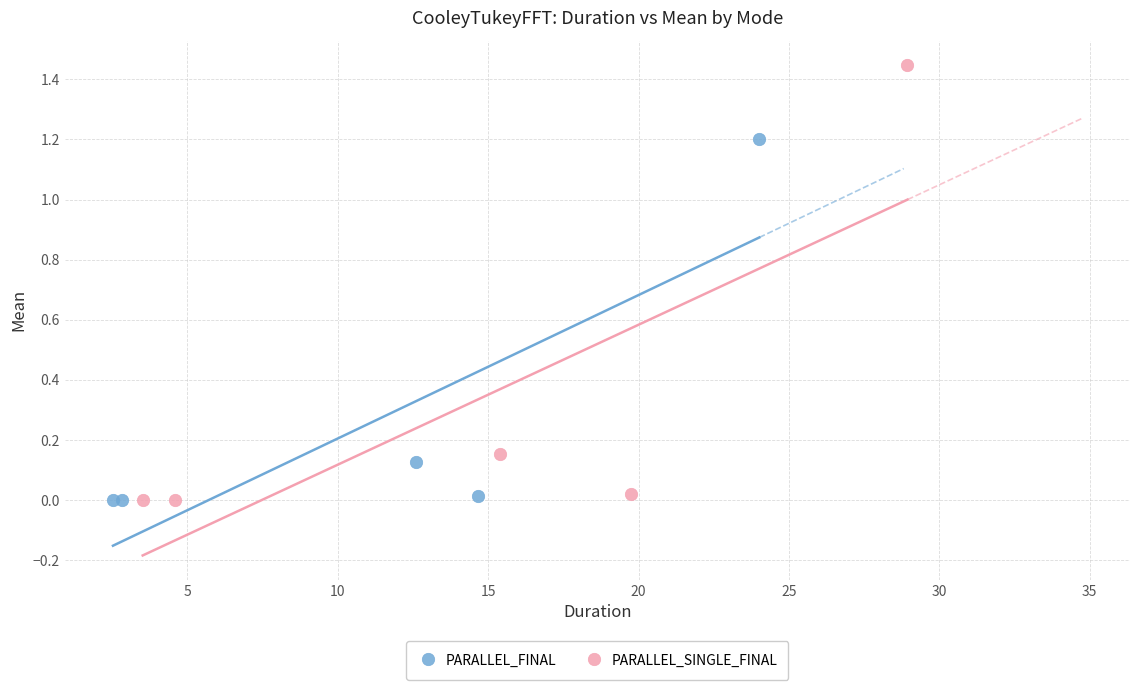

Which series contains the highest Y value?

PARALLEL_SINGLE_FINAL